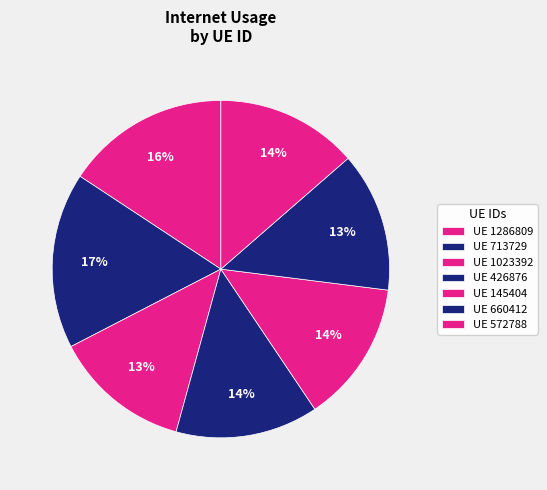

To the nearest percent, what is the difference between the largest and smallest slice percentages?

4%